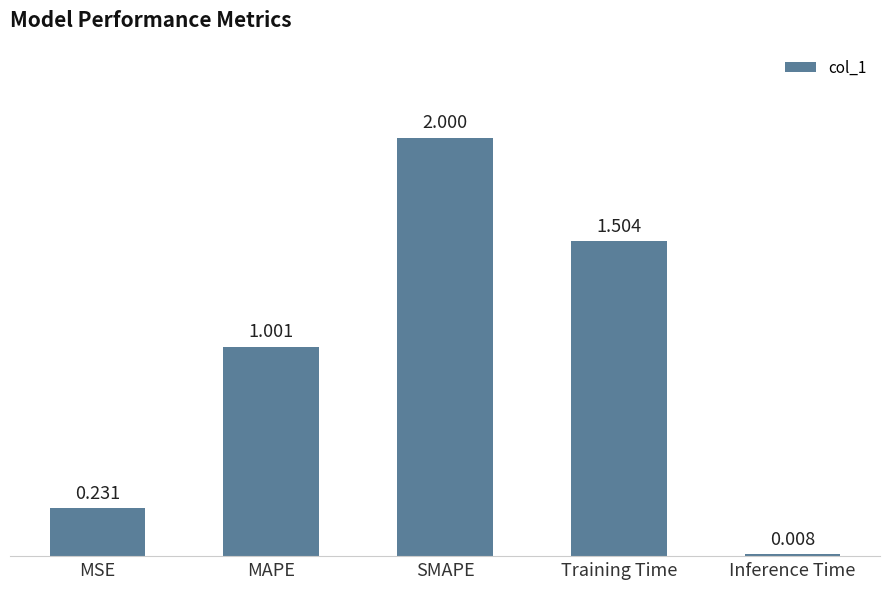

At which category does the chart reach its minimum across all series?

Inference Time